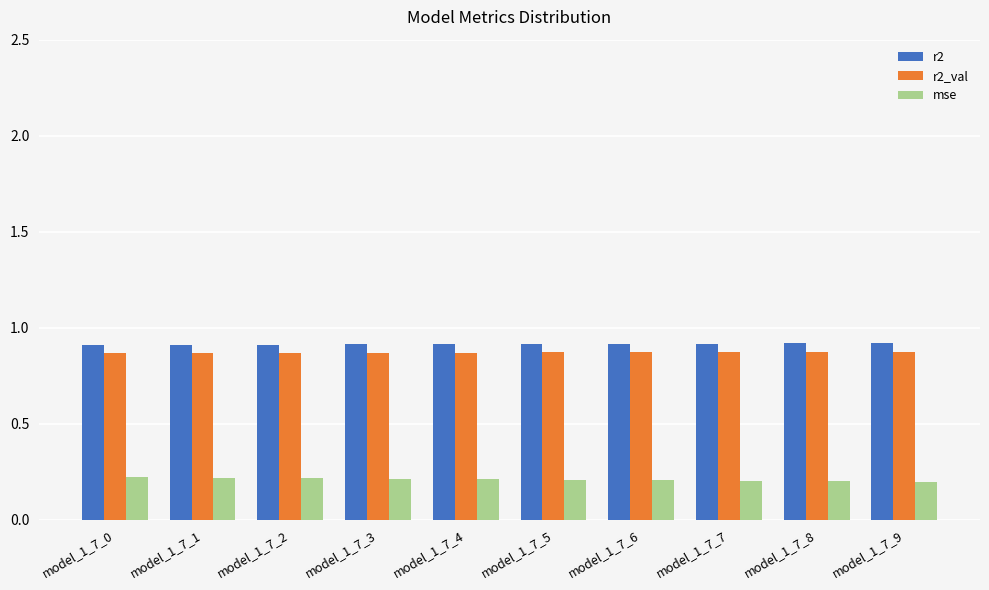

Count the mse values in the range 0 to 1.

10